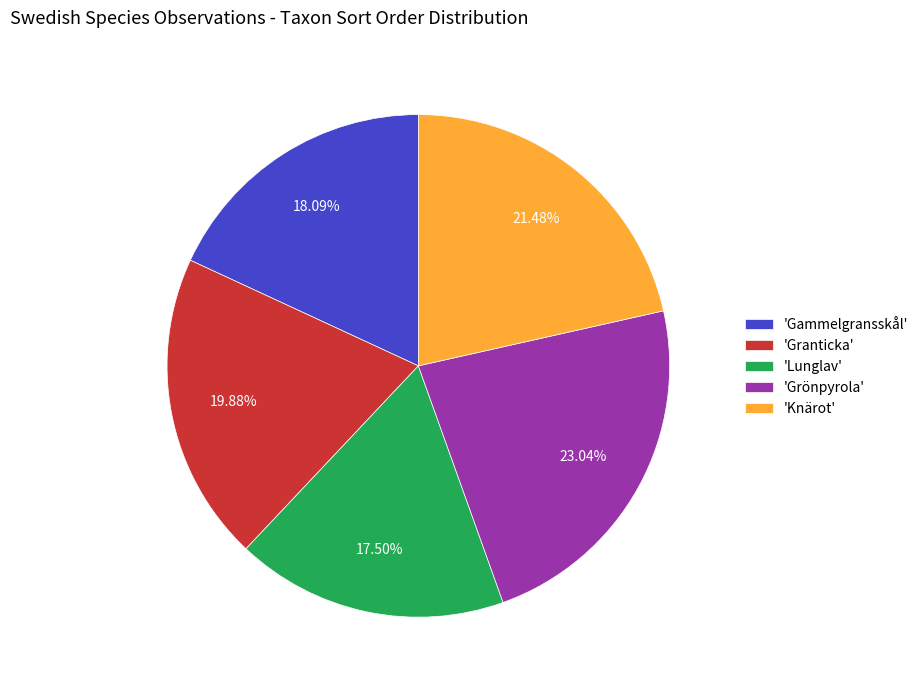

Rank the categories by value from lowest to highest.

'Lunglav', 'Gammelgransskål', 'Granticka', 'Knärot', 'Grönpyrola'